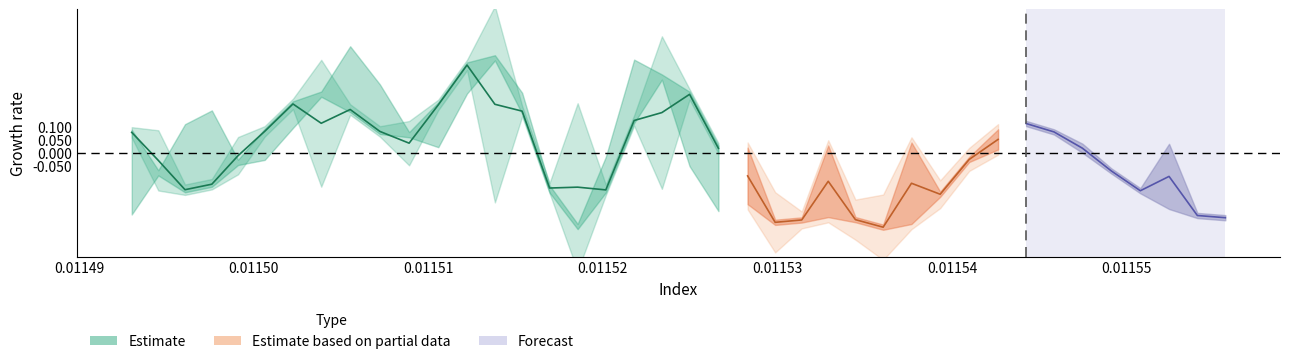

How many negative values does the spline series have?

21